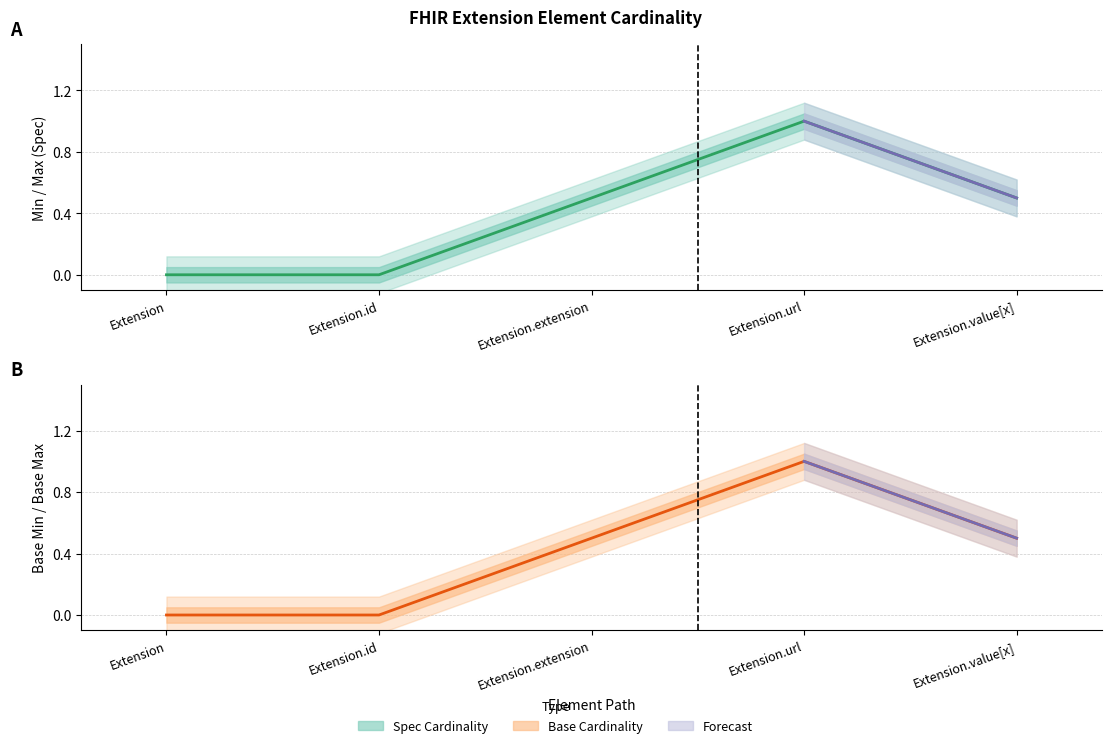

True or false: Base Min has a value of 0 at Extension.

True